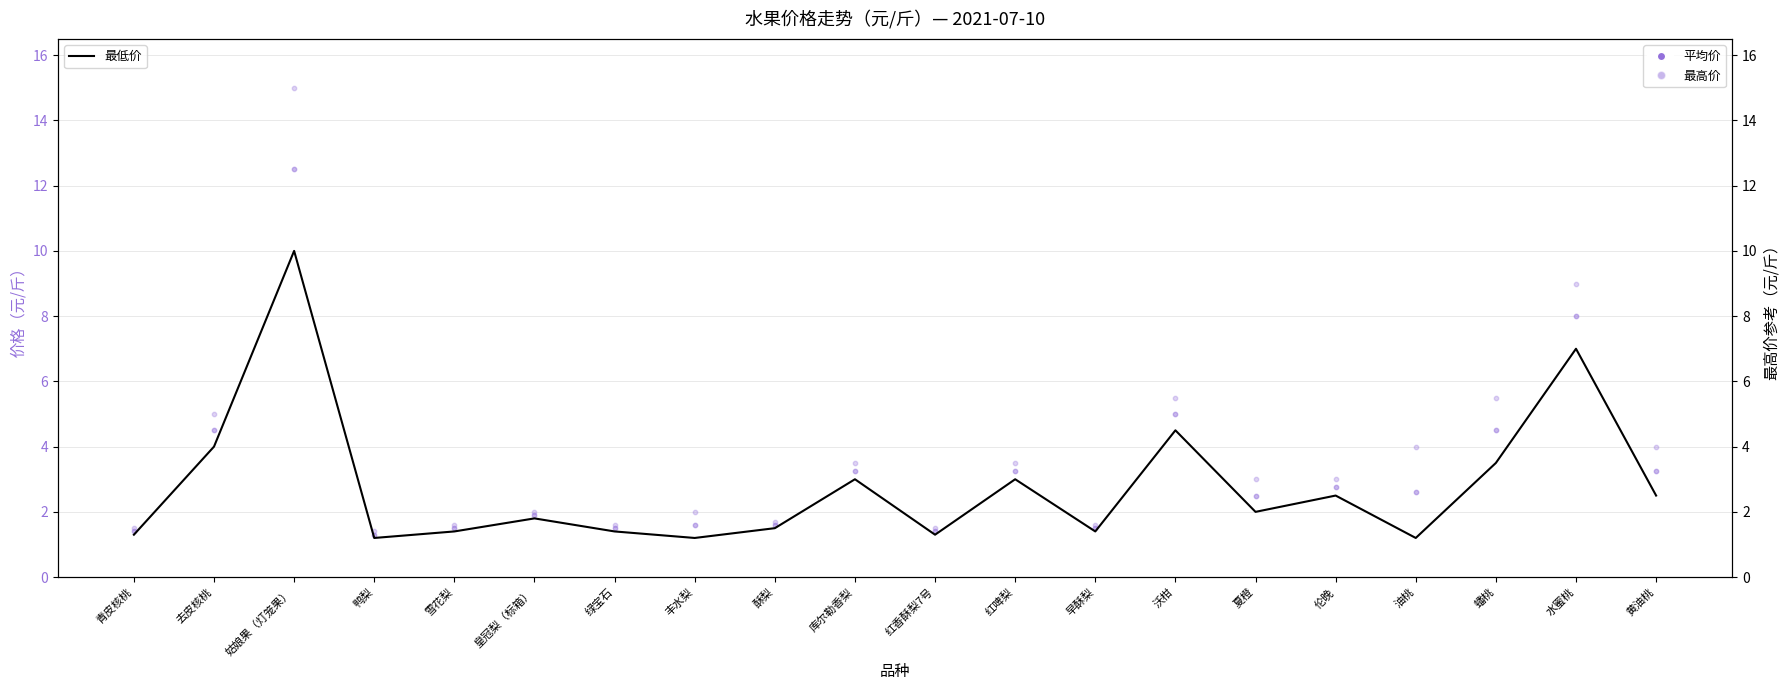

Is the value of 平均价 at 姑娘果（灯笼果） greater than the value of 最高价(右轴) at 黄油桃?

Yes